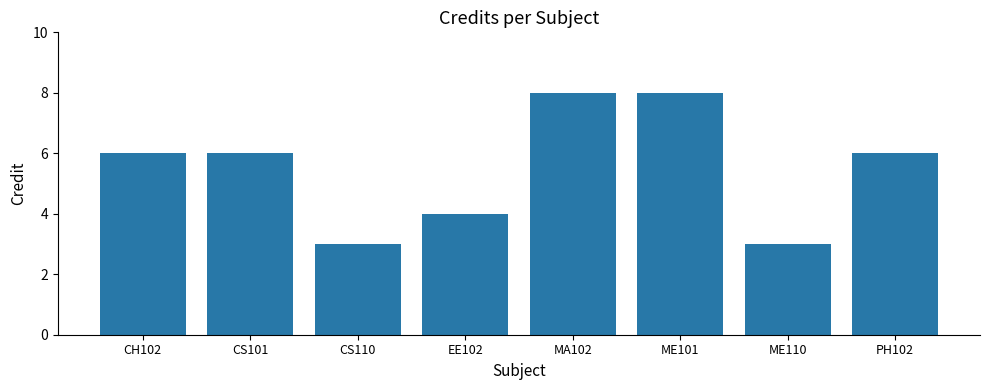

What is the sum of the values at PH102 and ME110?

9